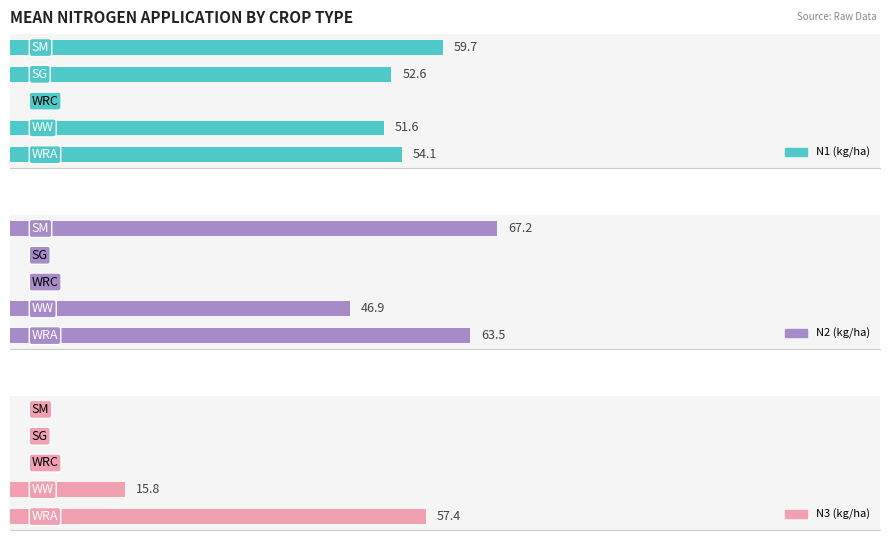

The N1 (kg/ha) series shows 30.2 at 0. True or false?

False